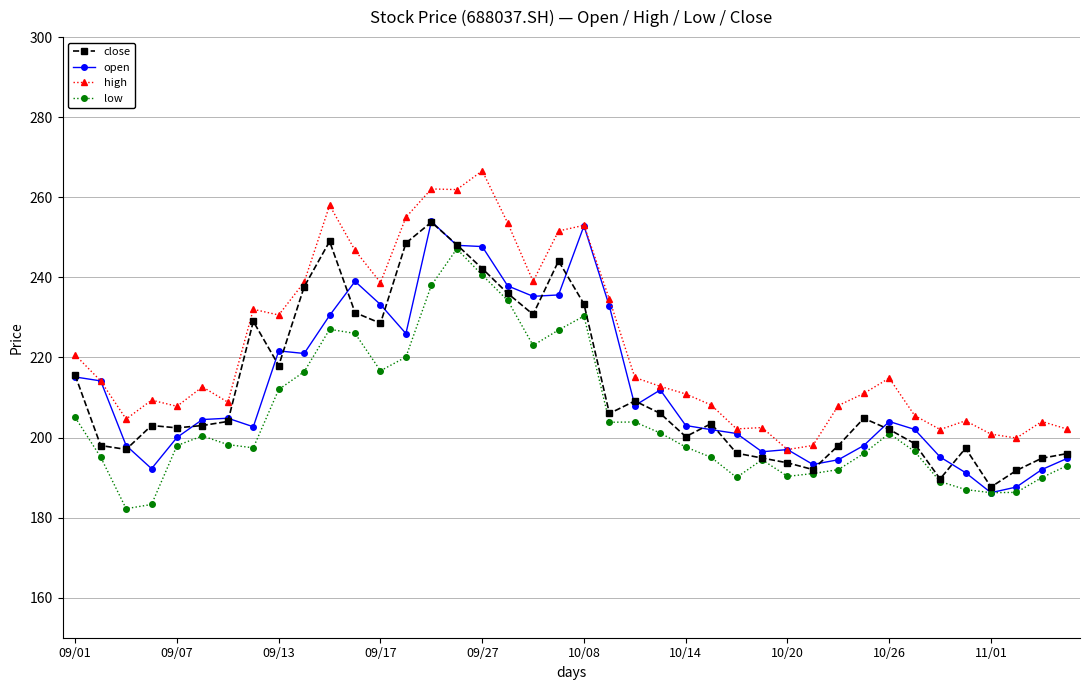

Which series has the largest total across all categories?

high